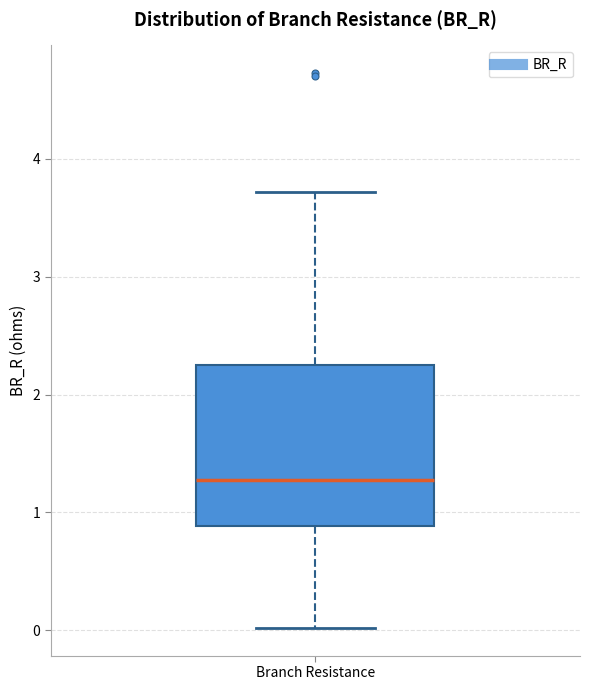

Where does the lower whisker of the box for Branch Resistance end on the y-axis? The values are not printed on the chart, so give them approximately, as read against the axis.

0.0